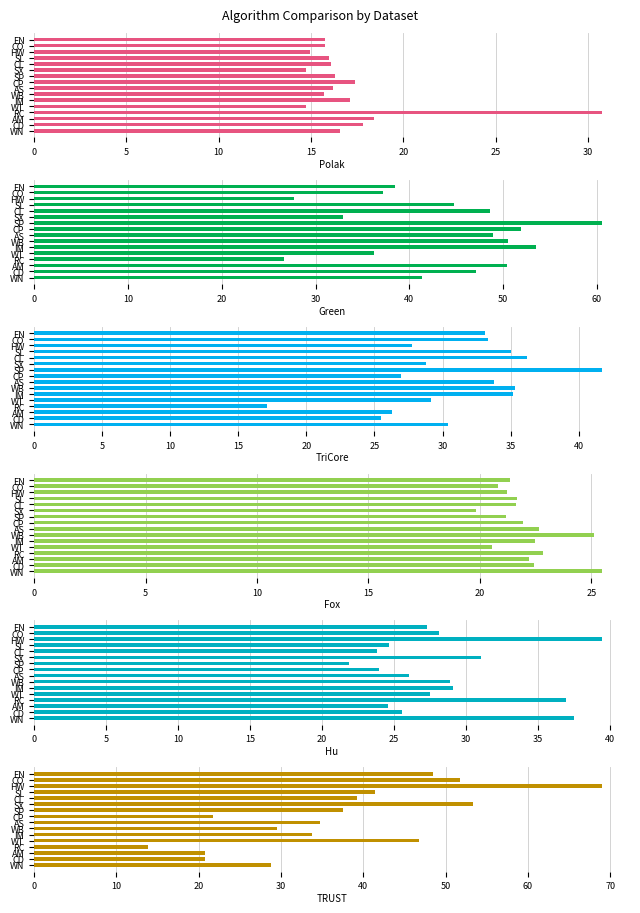

How many distinct data groups are displayed?

6